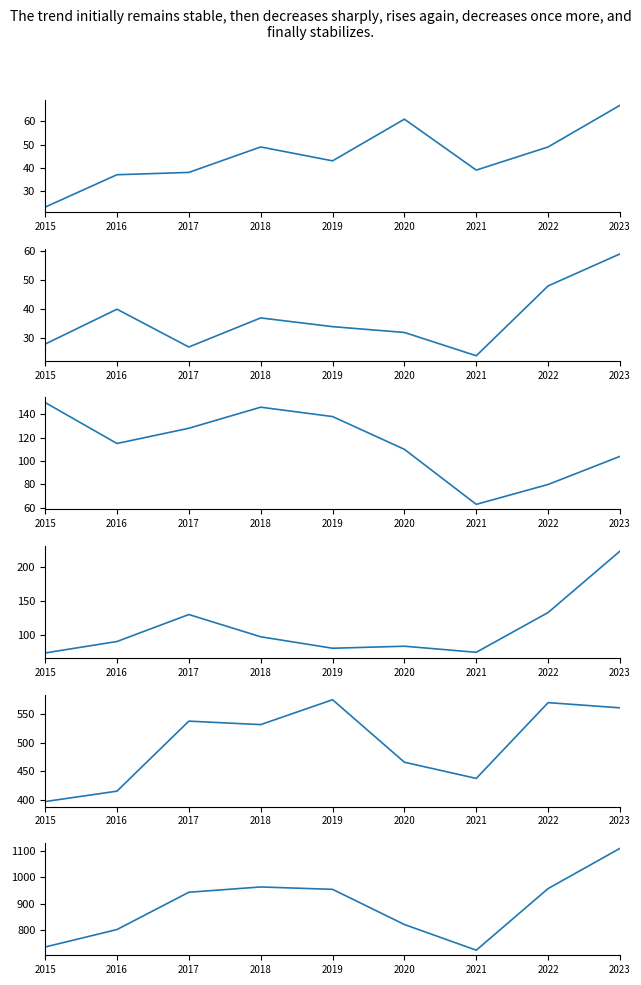

Is the value of Burglary at 2023 greater than the value of Theft at 2019?

No